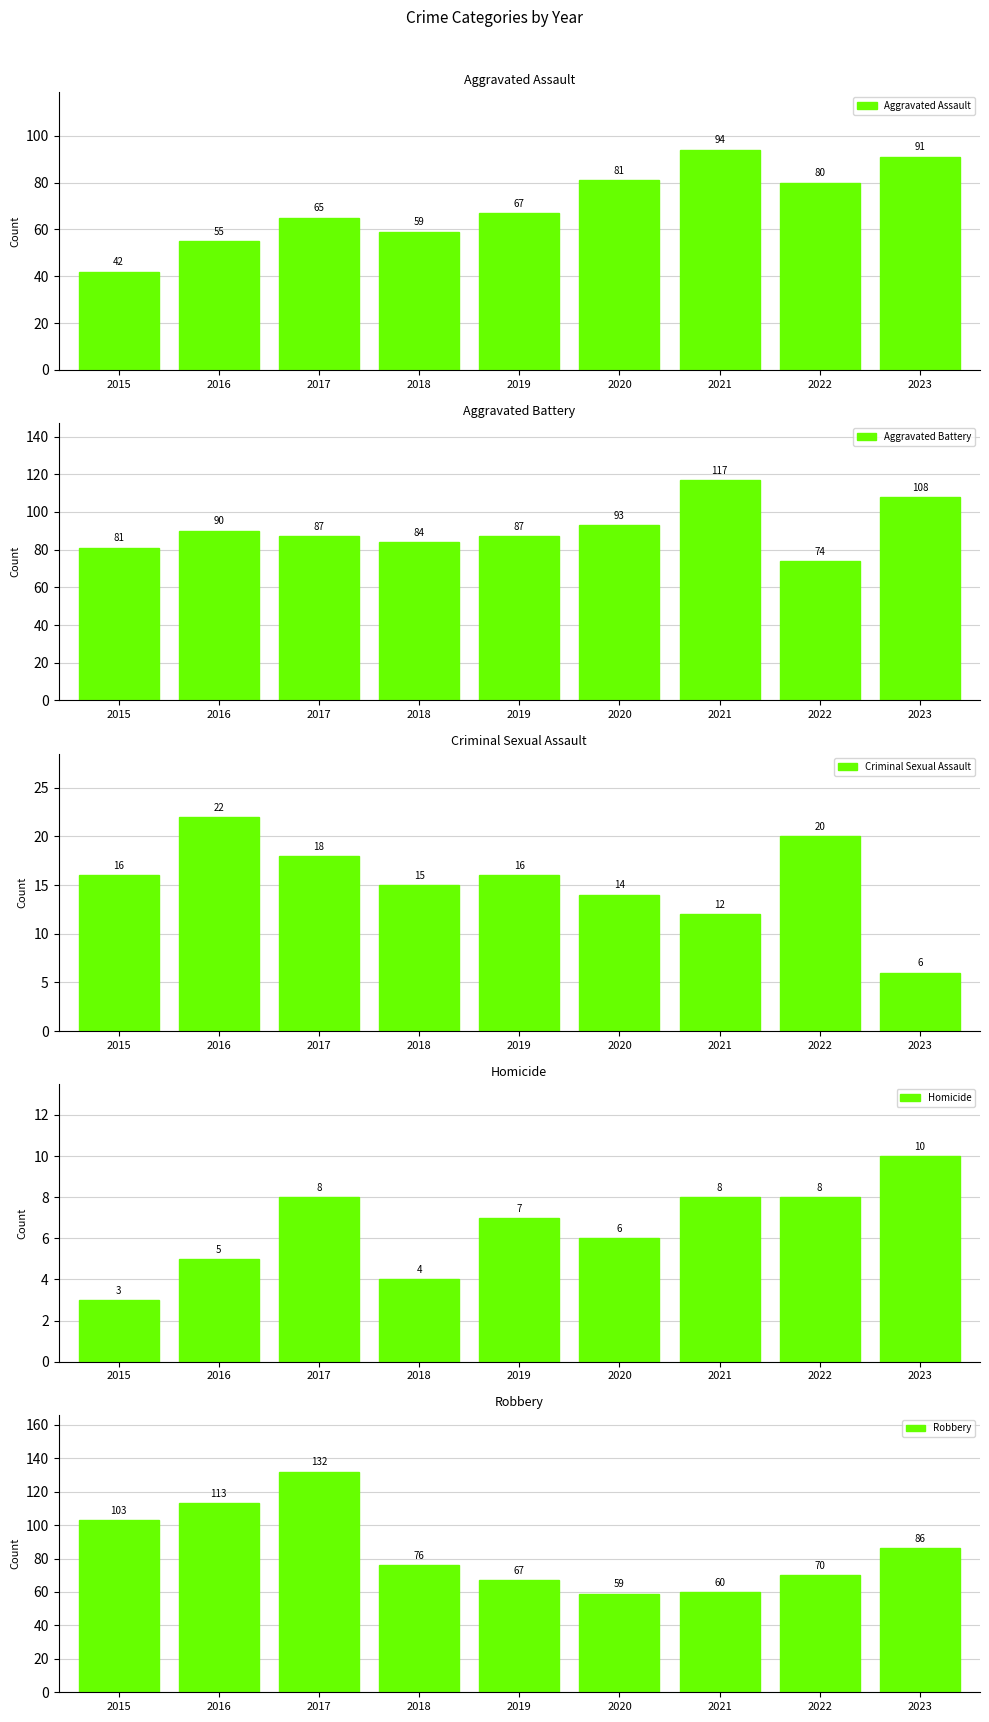

List the series in order of their peak value, highest first.

Robbery, Aggravated Battery, Aggravated Assault, Criminal Sexual Assault, Homicide